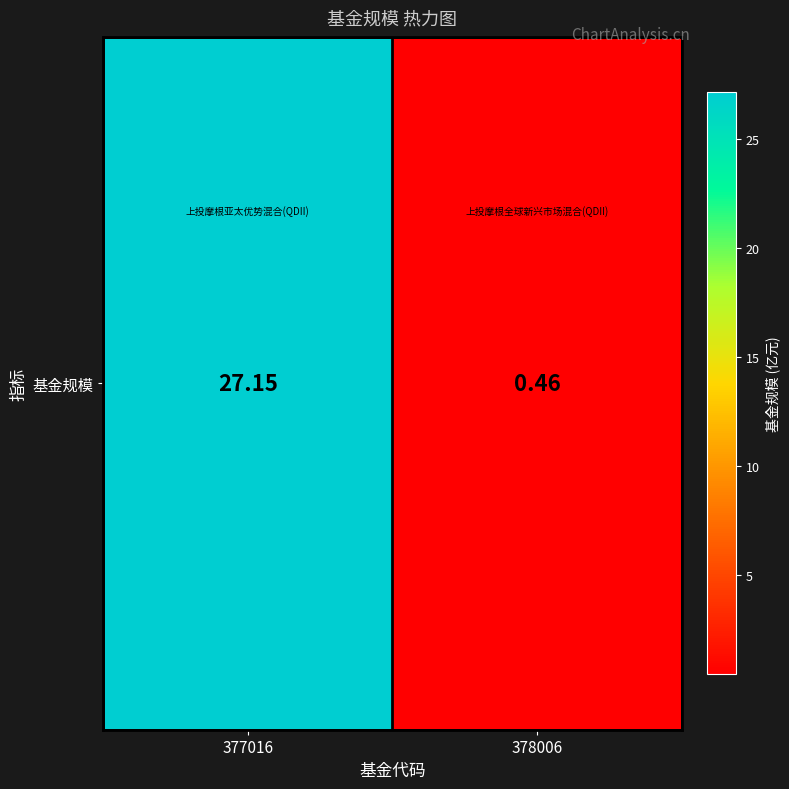

Read the value at 377016.

27.1